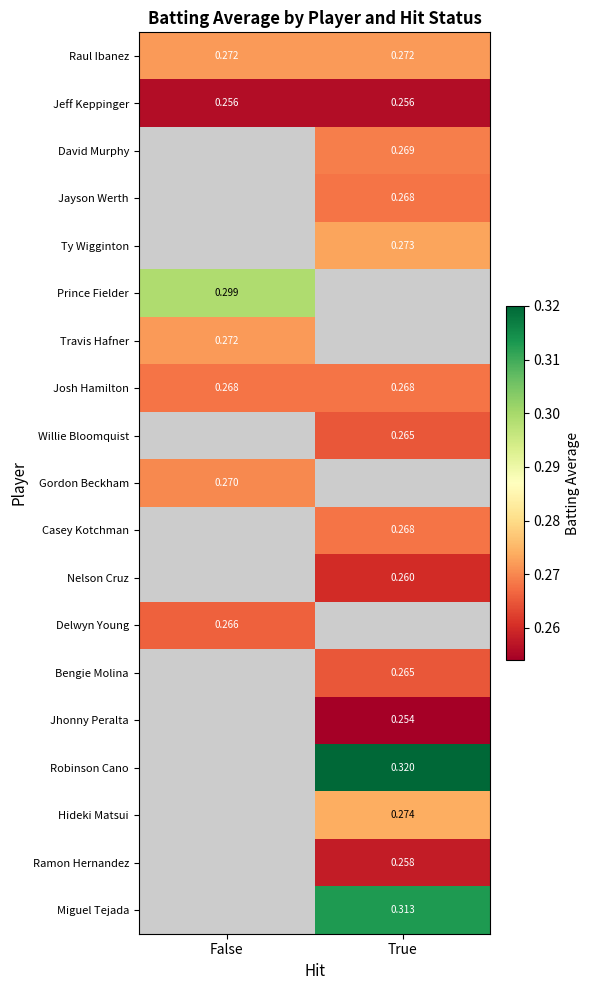

What is the greatest value displayed?

0.3